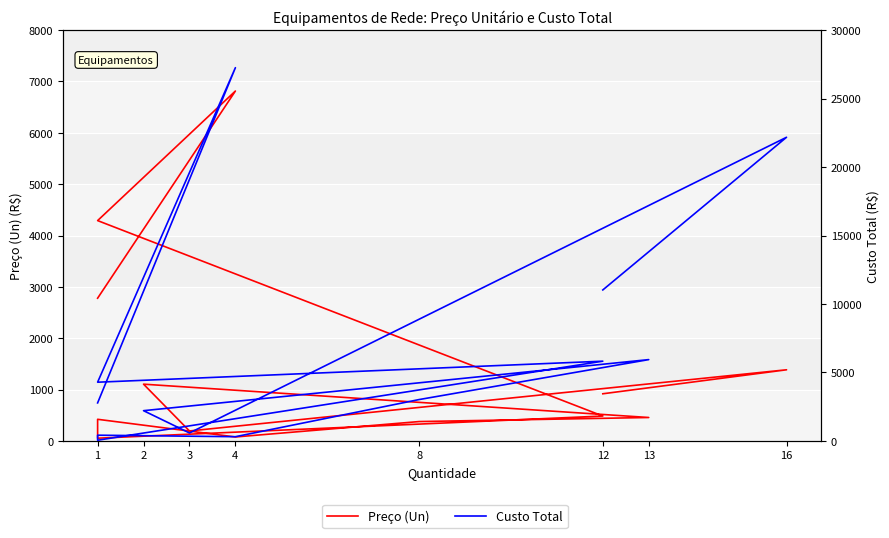

How many distinct data groups are displayed?

2